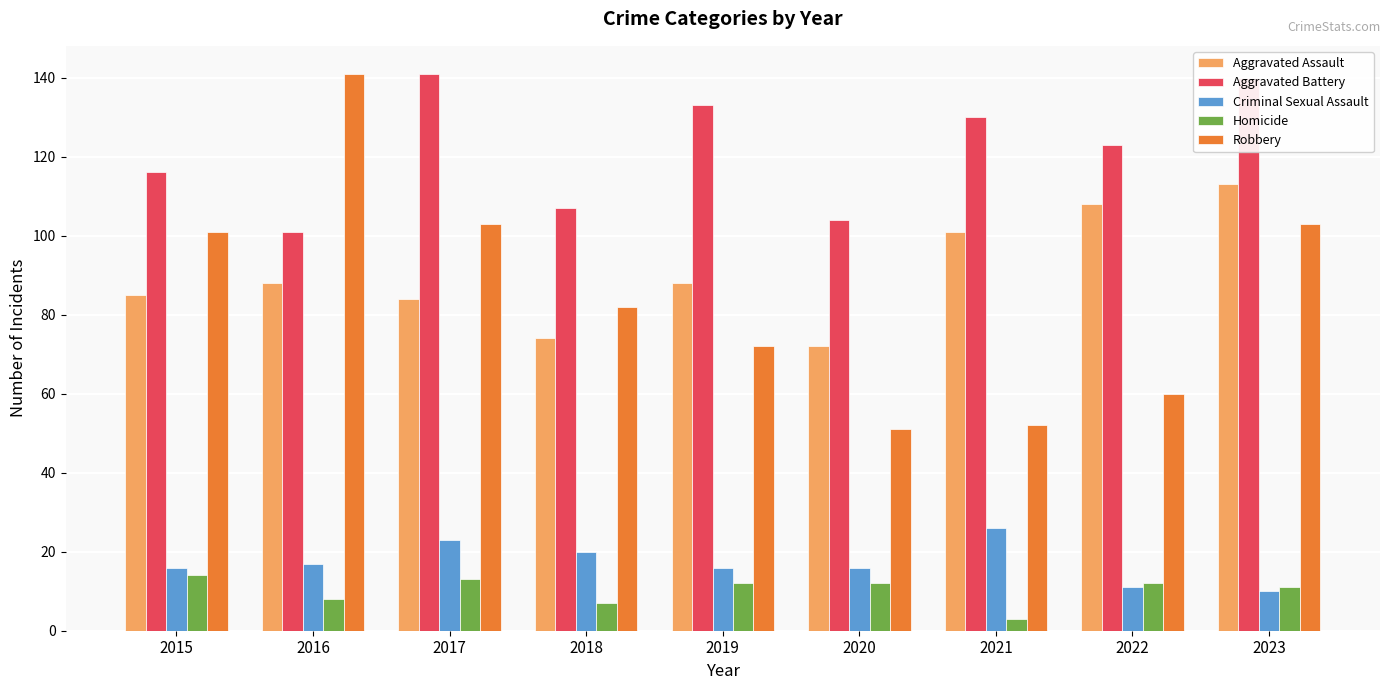

Which series has the largest range (max minus min)?

Robbery